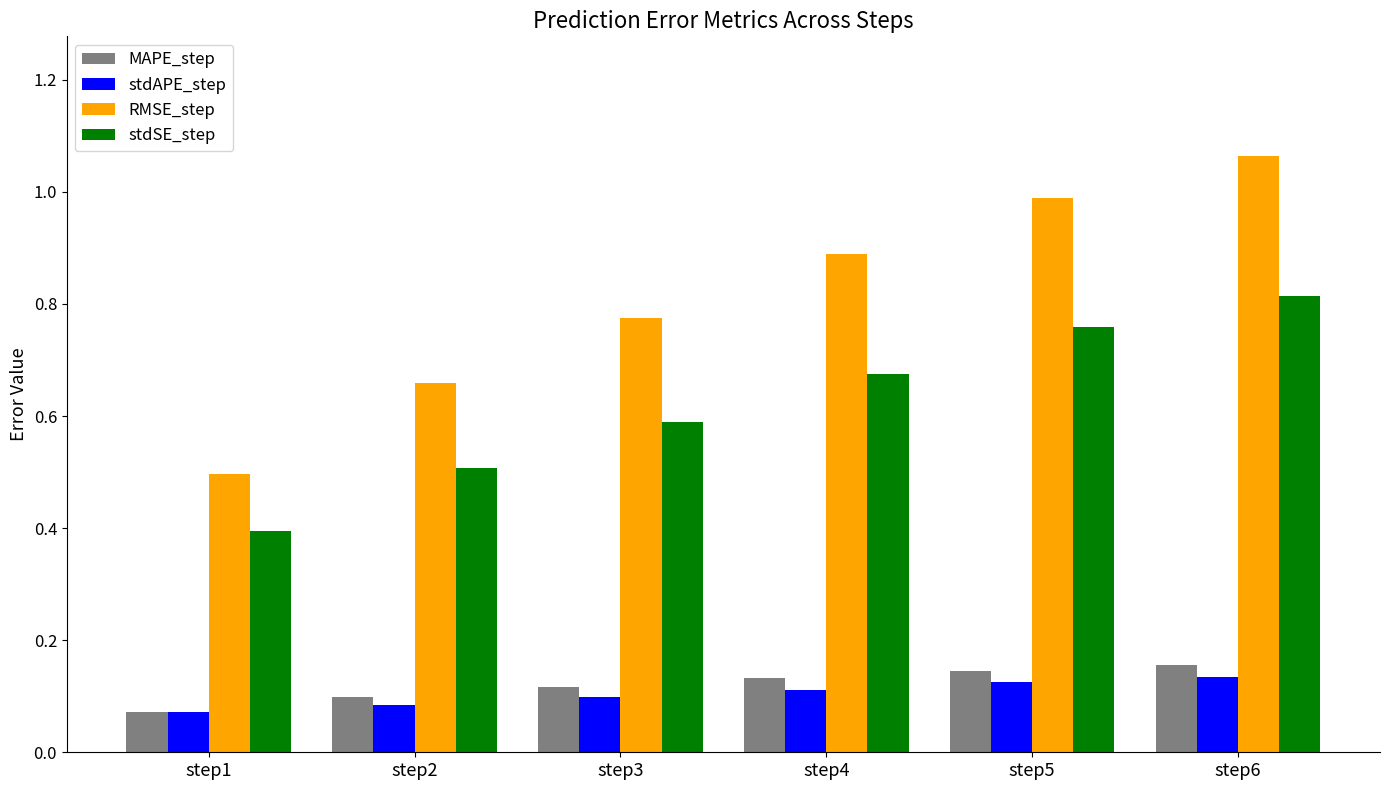

What is the difference between the maximum and minimum values in the stdSE_step series?

0.4